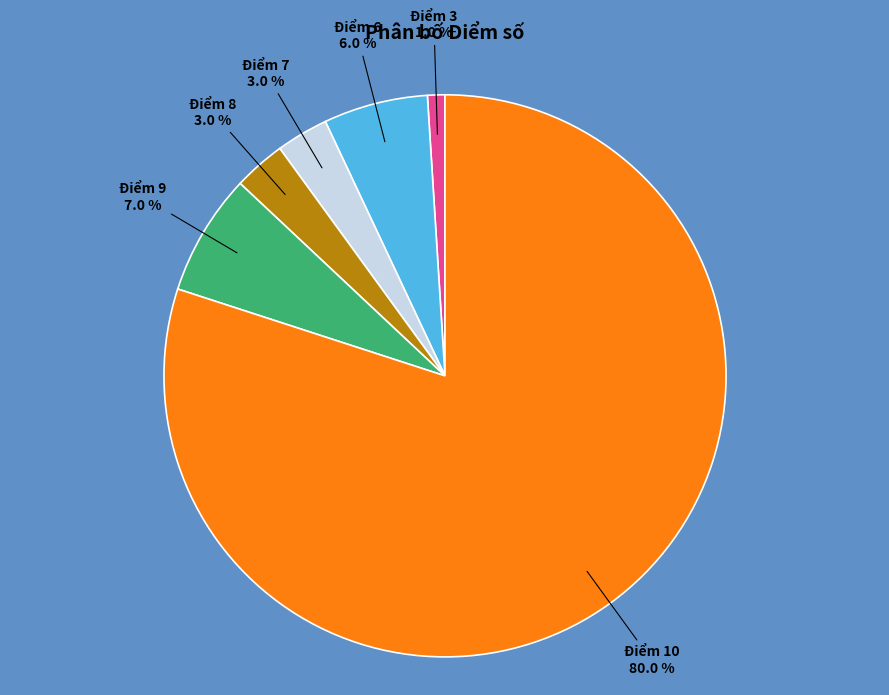

Count the number of slices in the pie.

6